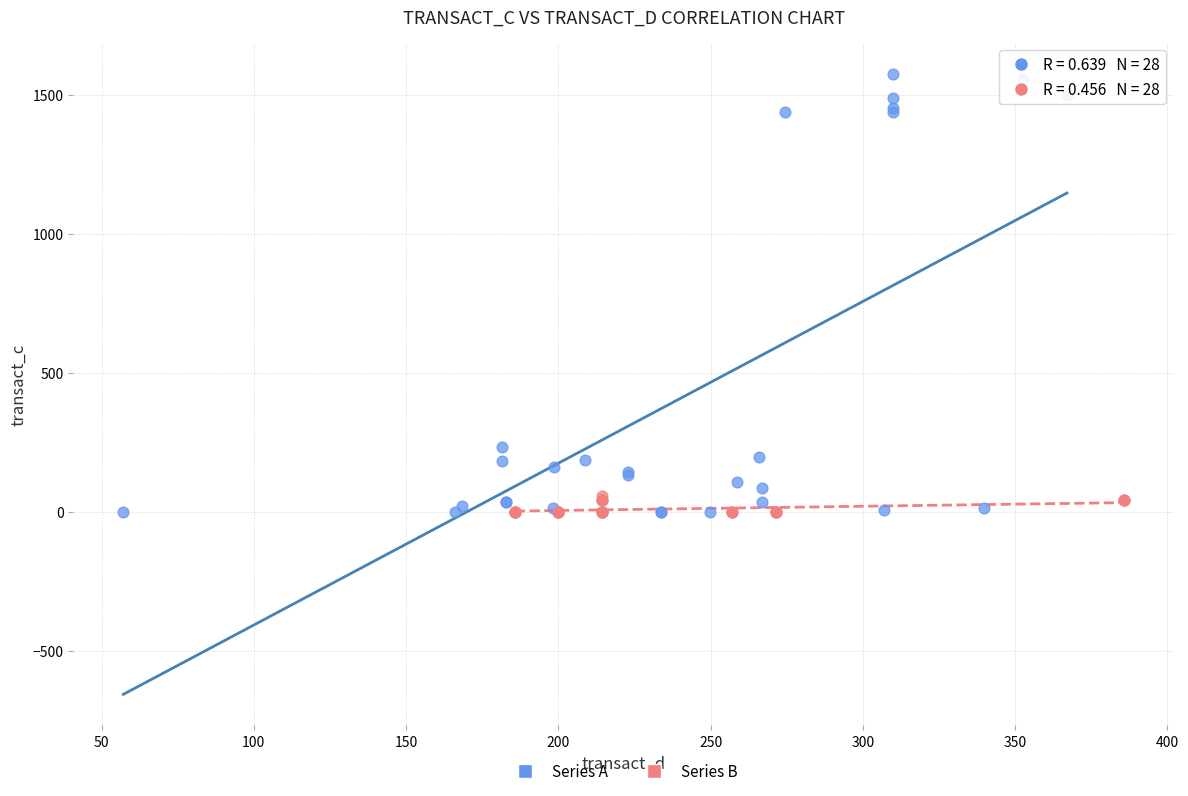

Which series contains the highest Y value?

Series A